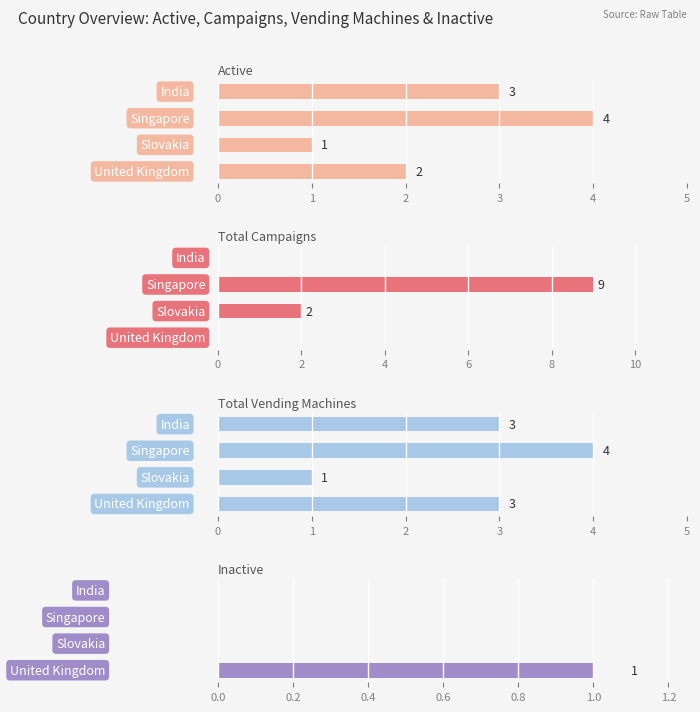

What are all the series names shown in the legend?

Active, Total Campaigns, Total Vending Machines, Inactive